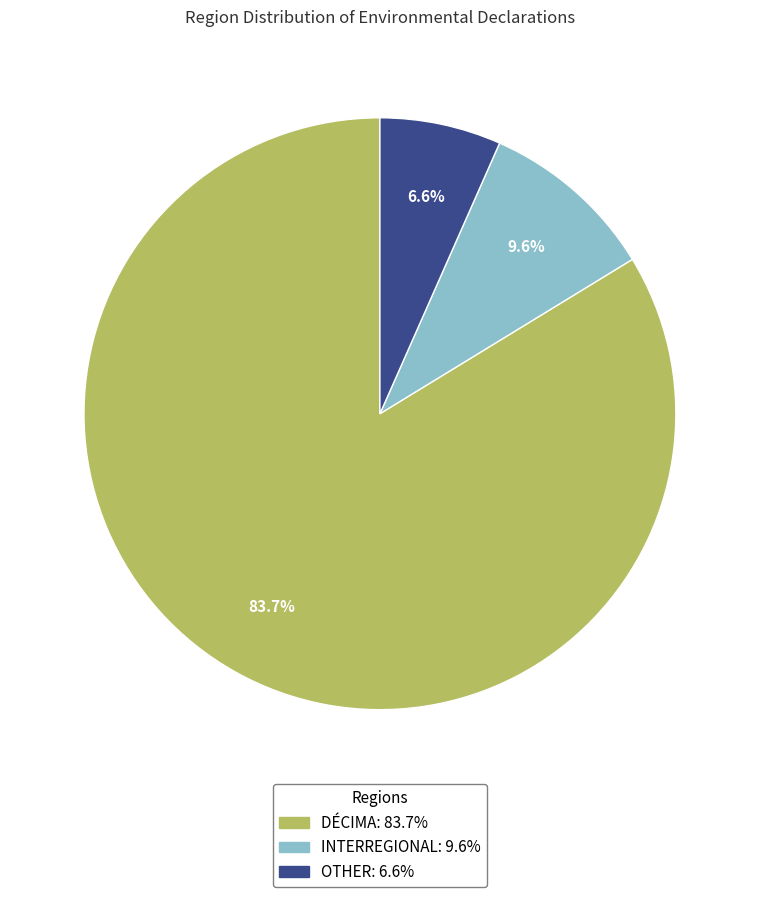

Is there a majority slice in this chart?

Yes